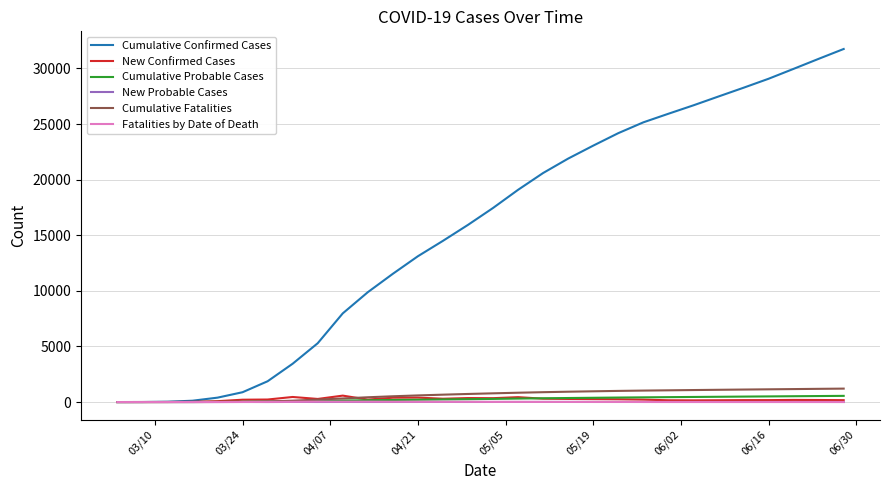

Does the chart have visible grid lines?

Yes